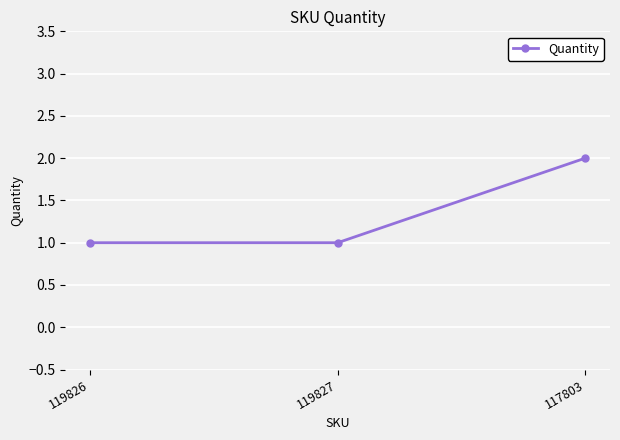

Reading left to right, transcribe all the data shown in this chart.

119826=1	119827=1	117803=2